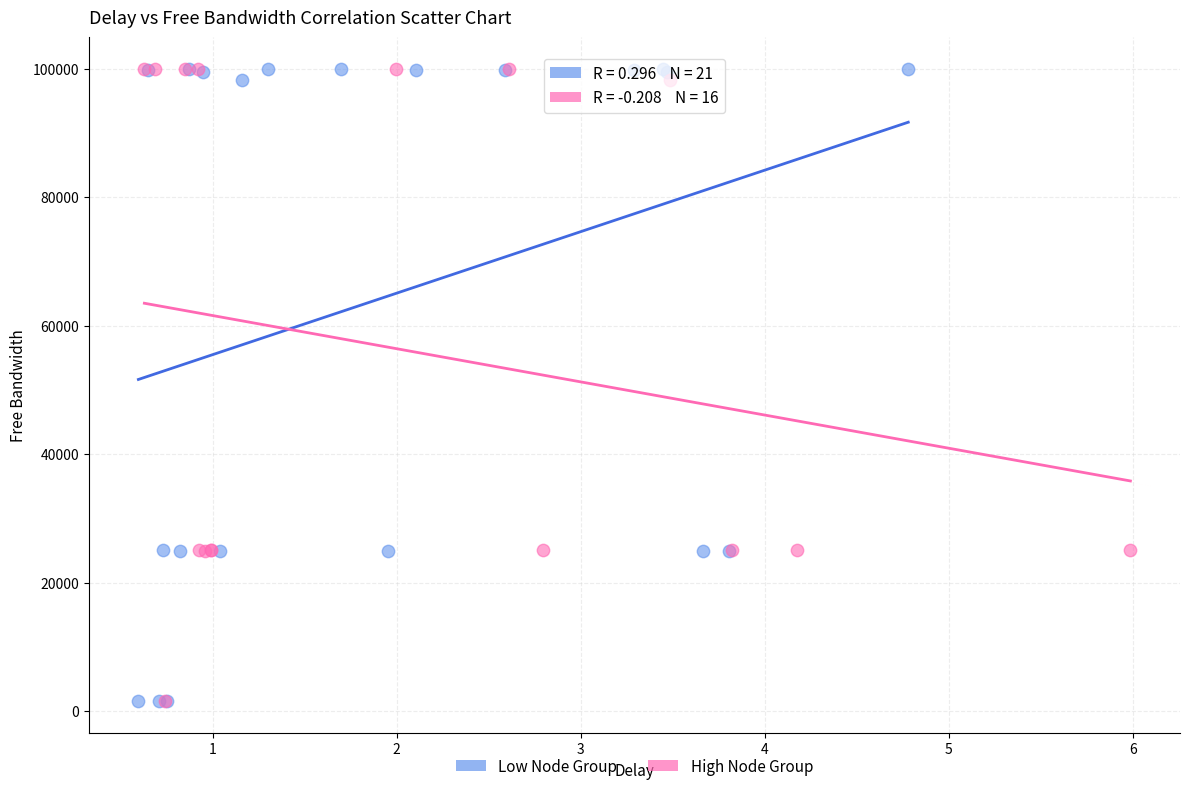

What are all the series names shown in the legend?

Low Node Group, High Node Group